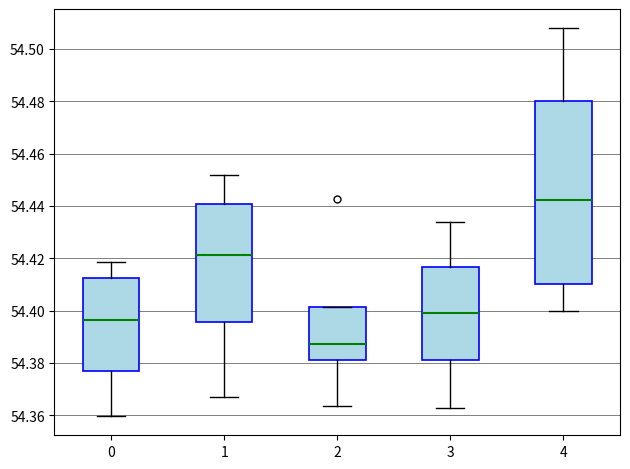

Comparing the boxes themselves (not the whiskers), which one is the tallest?

4